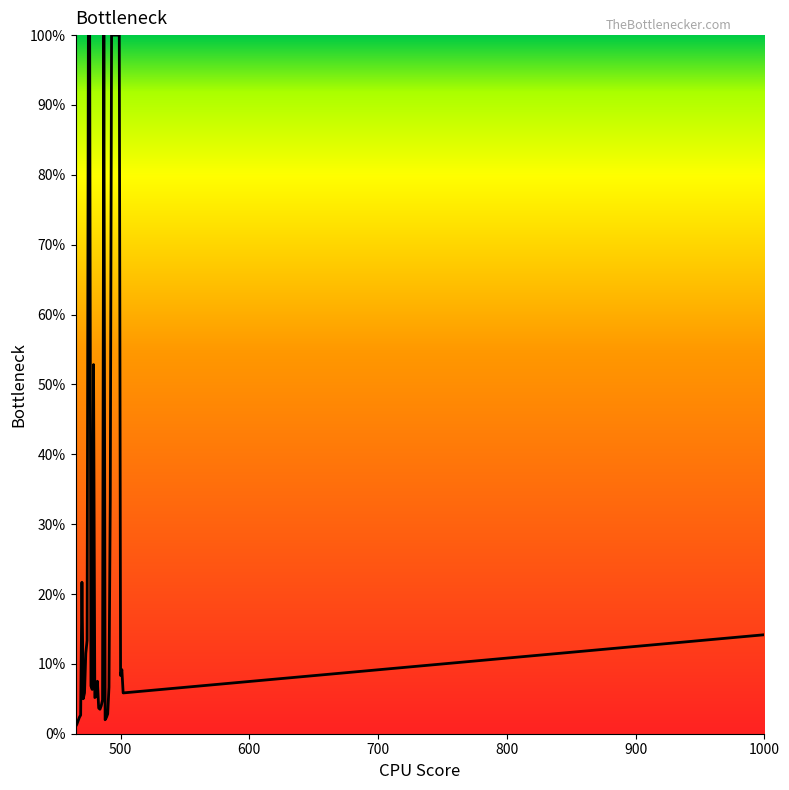

What is the difference between the maximum and minimum values?

99.0